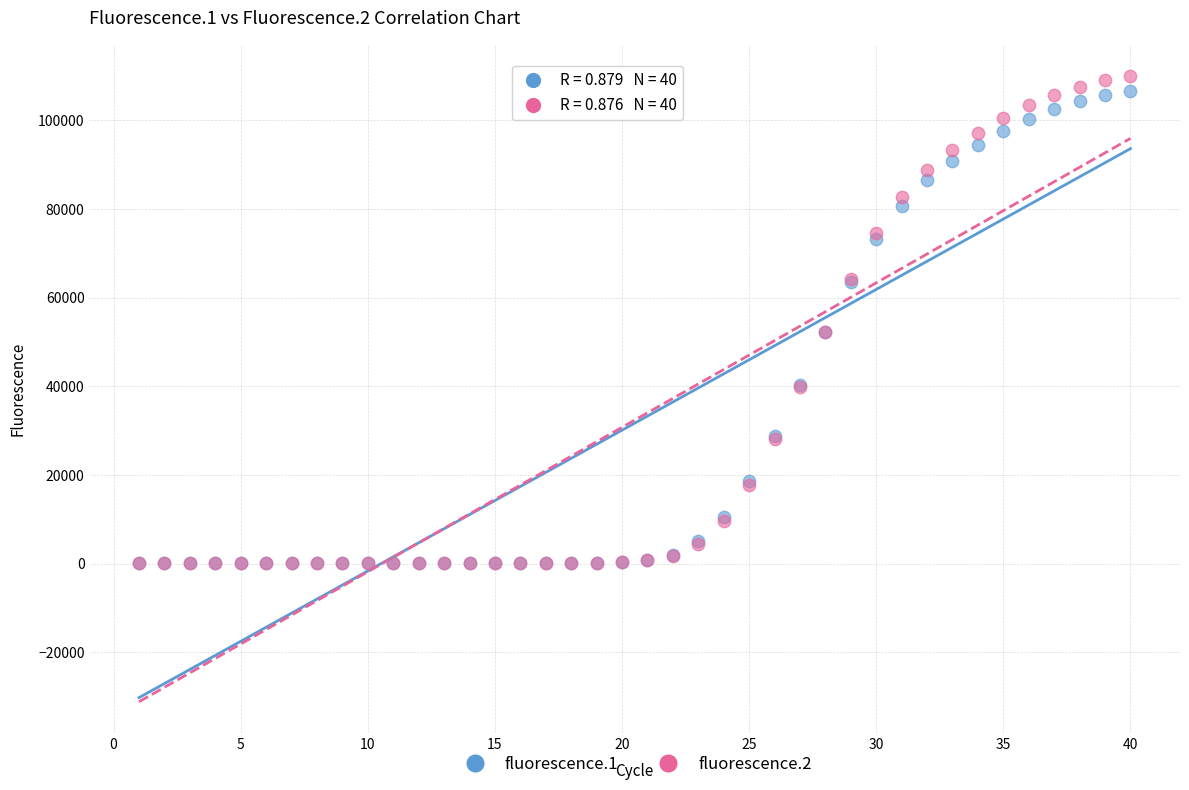

What are all the series names shown in the legend?

fluorescence.1, fluorescence.2